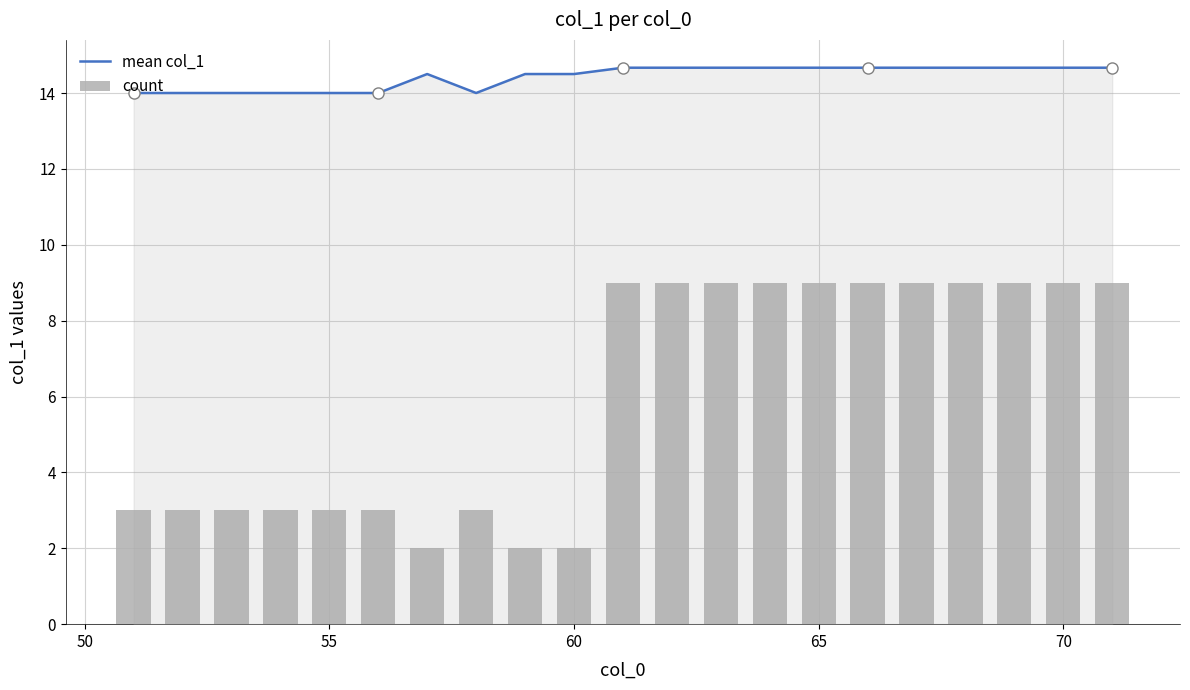

What is the difference between the second highest and minimum values in the mean col_1 series?

0.7